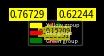

How many slices are in this pie chart?

11